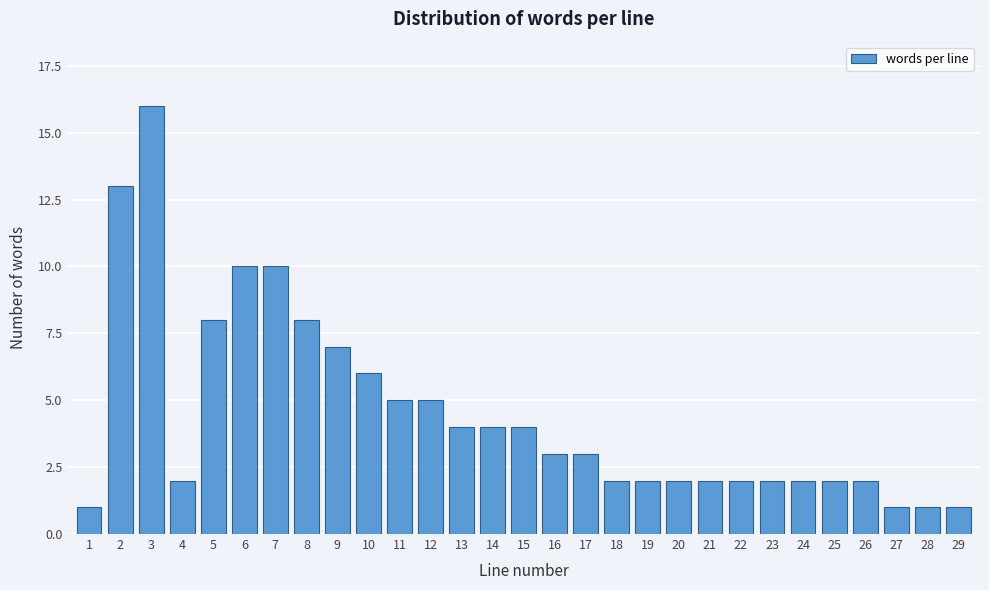

Reading right to left, extract all data points from this chart.

29=1	28=1	27=1	26=2	25=2	24=2	23=2	22=2	21=2	20=2	19=2	18=2	17=3	16=3	15=4	14=4	13=4	12=5	11=5	10=6	9=7	8=8	7=10	6=10	5=8	4=2	3=16	2=13	1=1